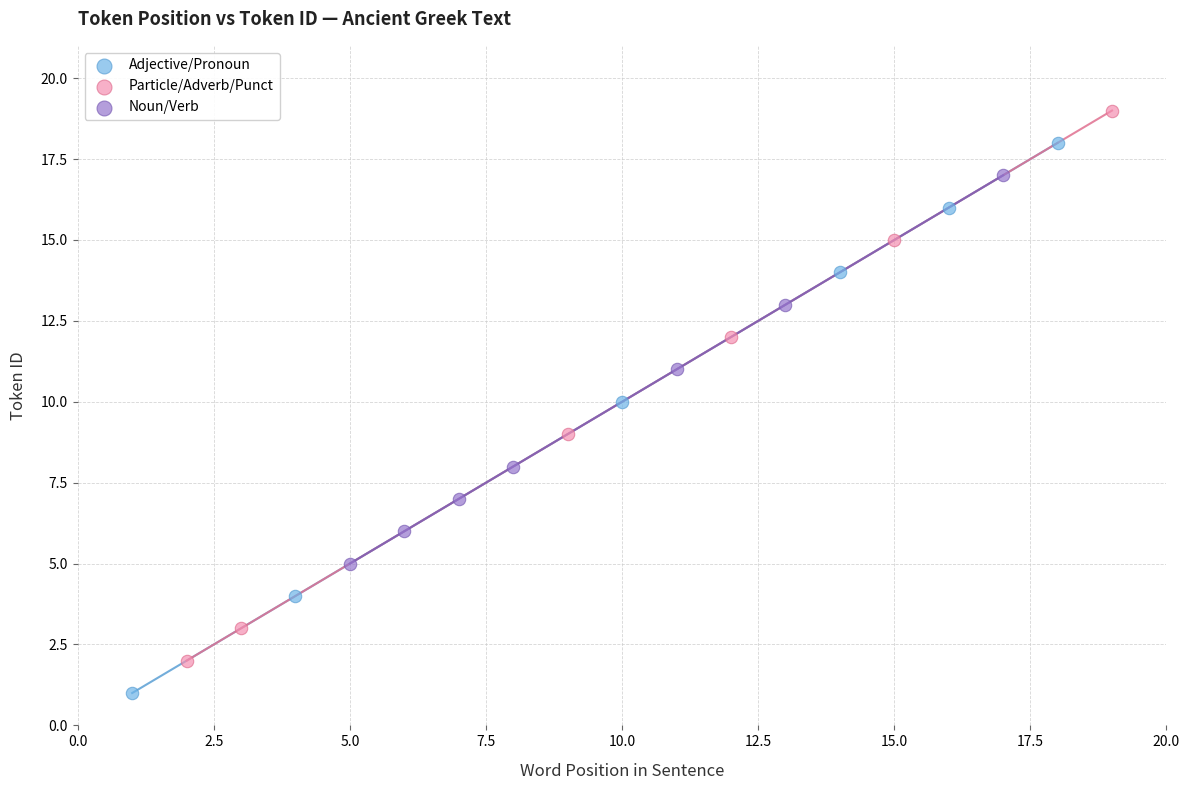

Which series contains the highest Y value?

Particle/Adverb/Punct